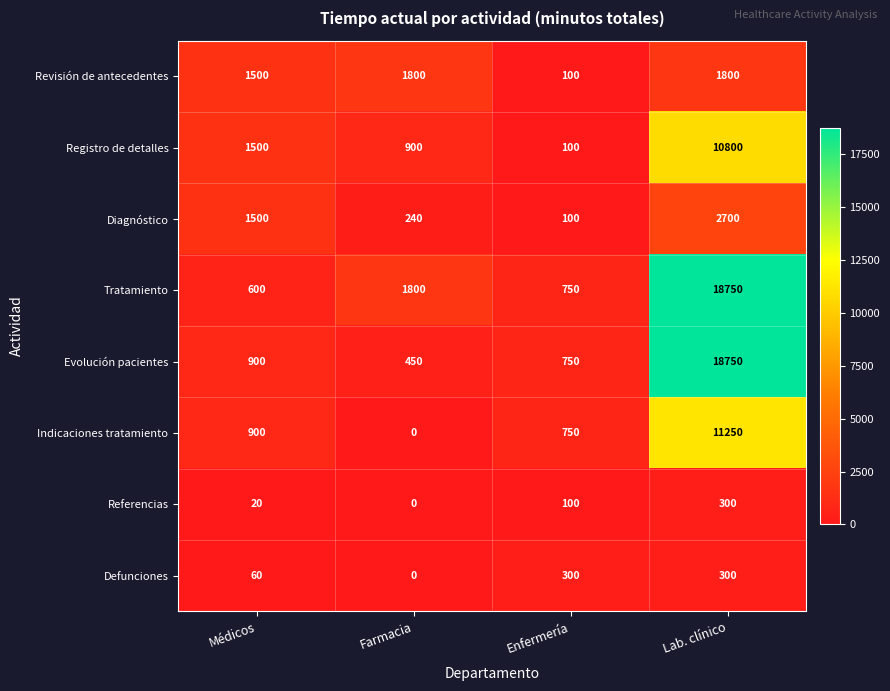

What is the difference between the maximum and minimum values in the Evolución pacientes series?

18300